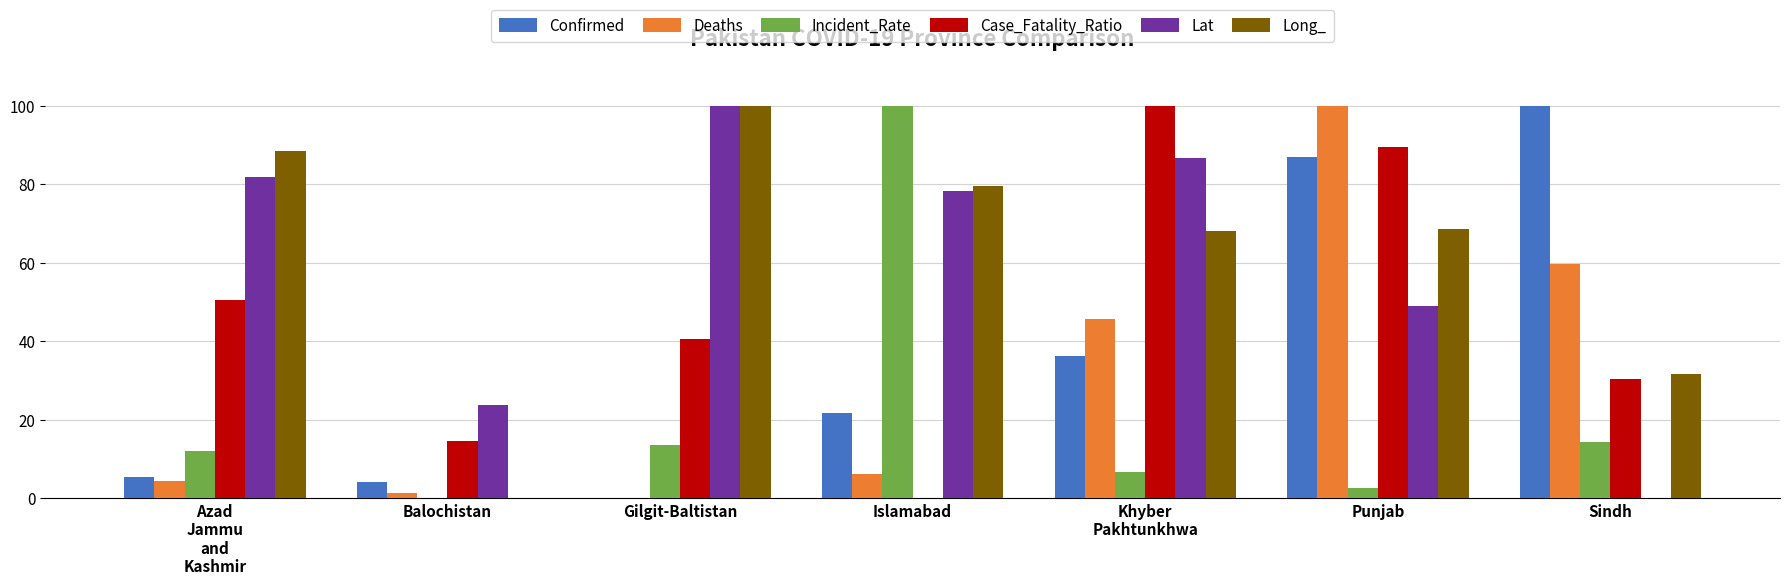

Are the bars grouped side by side (vs. stacked)?

Yes